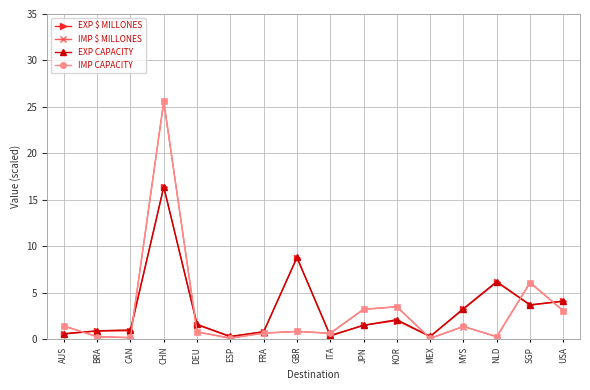

True or false: IMP $ MILLONES has more than 1 interior local peaks.

True